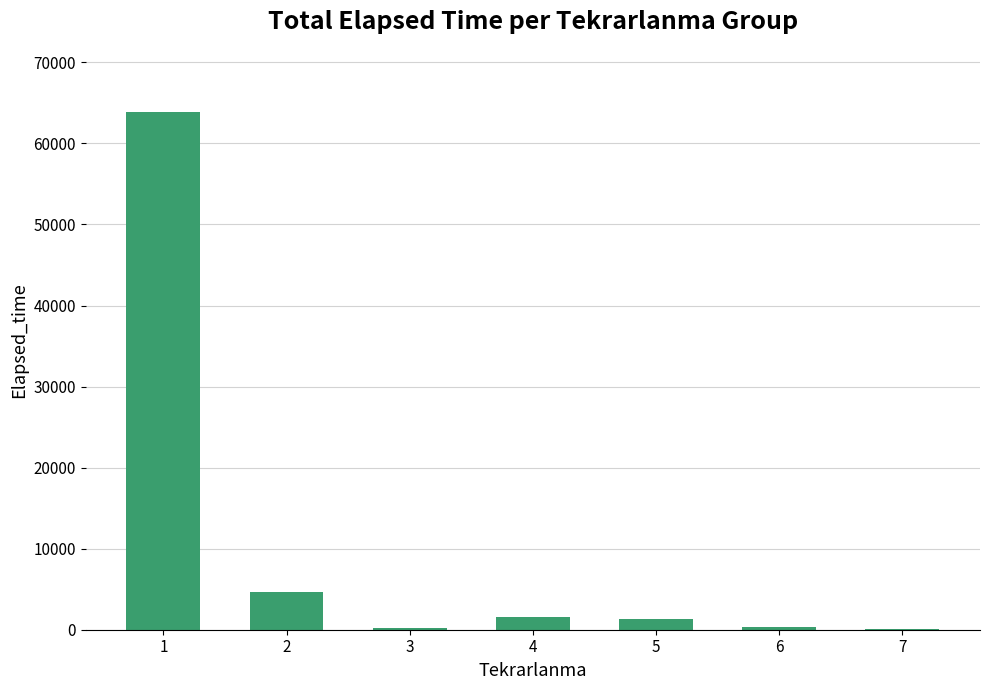

The value at 4 is 1575. True or false?

True